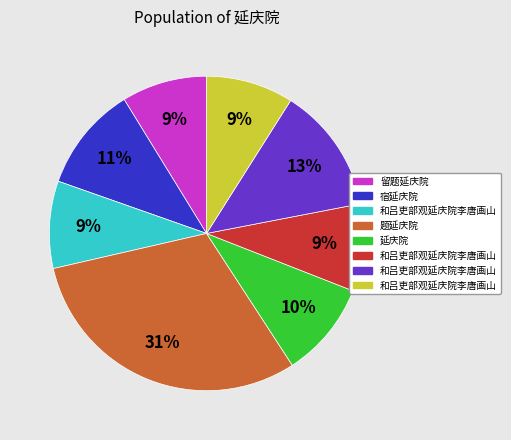

Is there any slice that represents more than half of the pie?

No